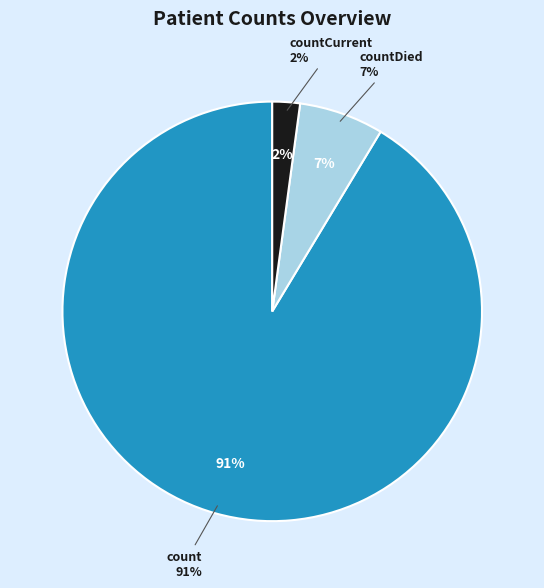

Is it true that countCurrent is 12% of the pie?

False